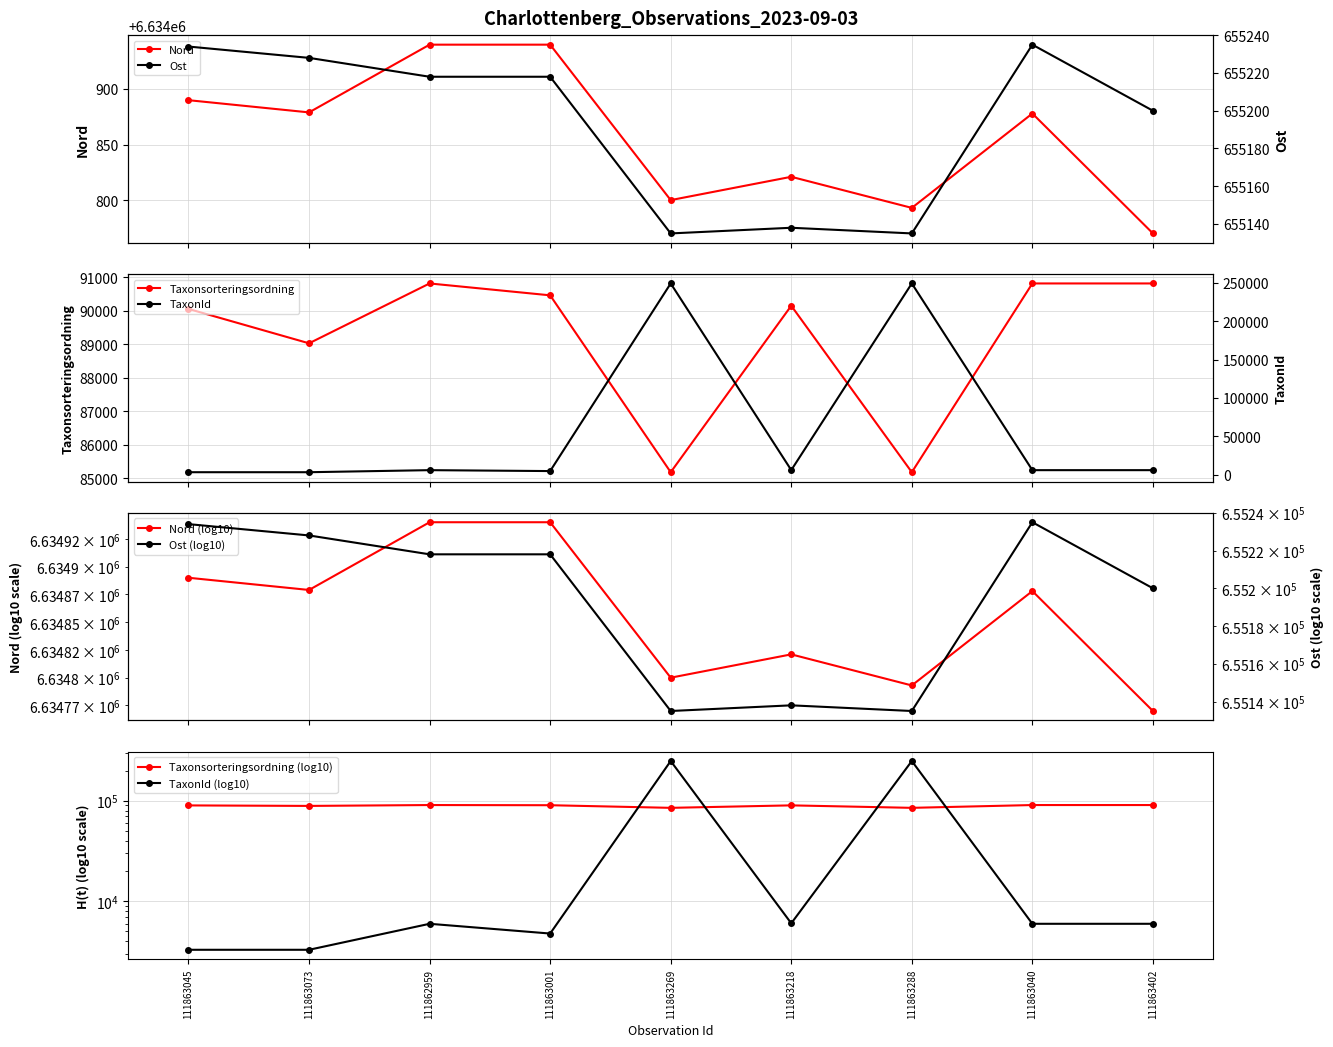

What is the sum of the Taxonsorteringsordning values at 111862959 and 111863218?

180976